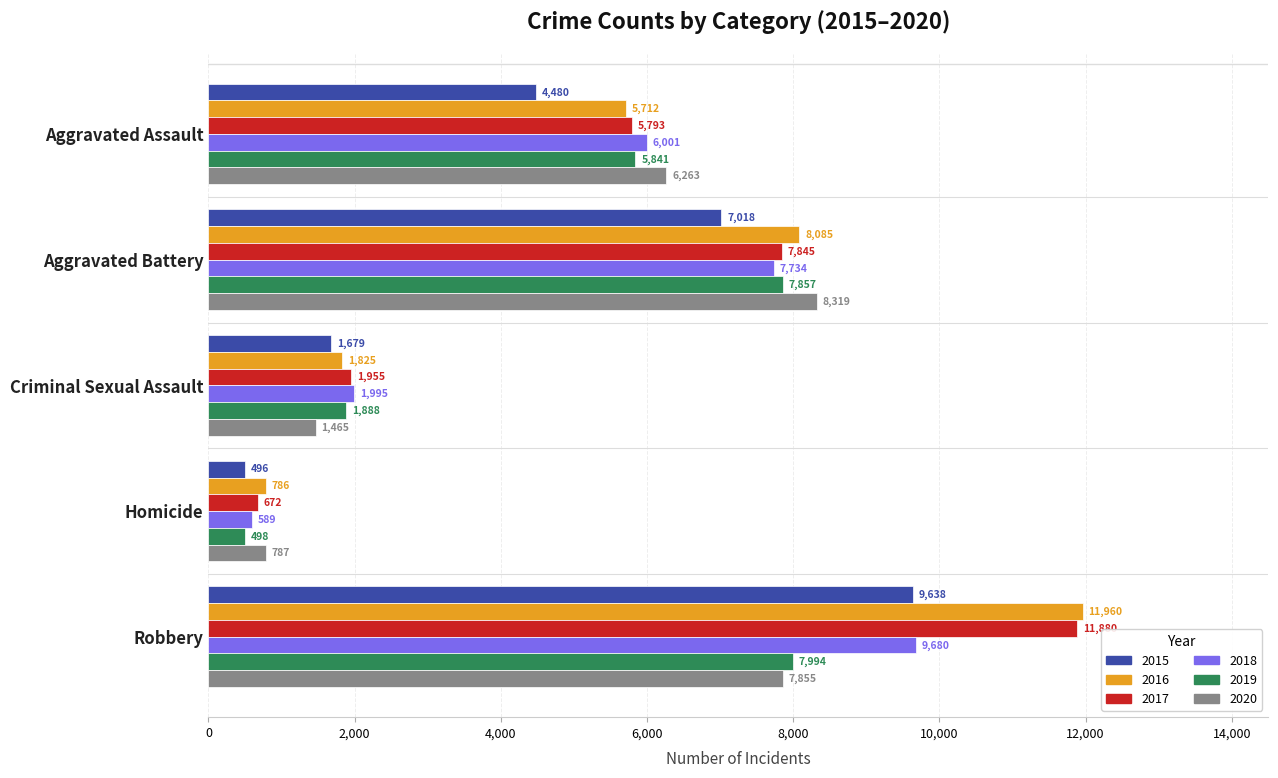

At which category is the sum across all series the highest?

Robbery